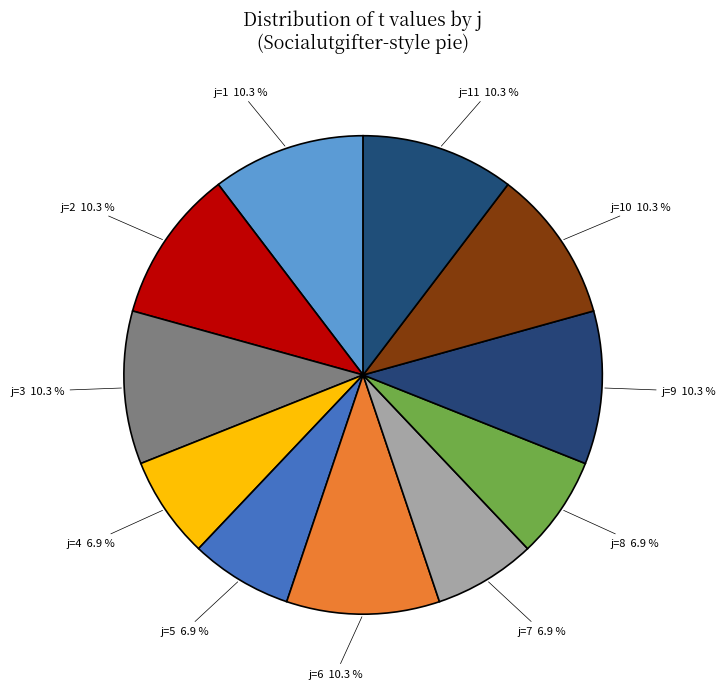

What is the total percentage of j=3 and j=10?

20.7%